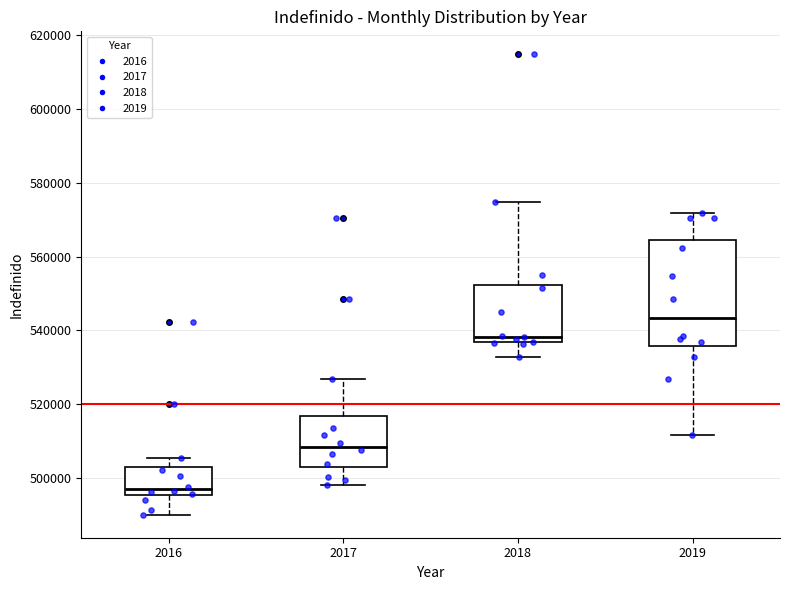

Which box has the highest median line?

2019